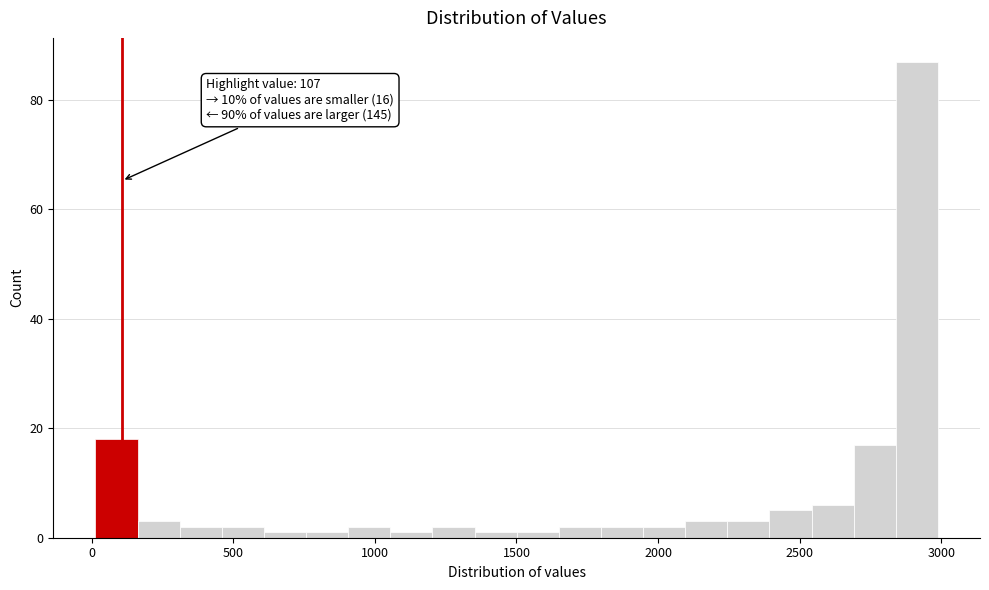

Read against the x-axis, roughly where is the centre of the tallest bar?

2900